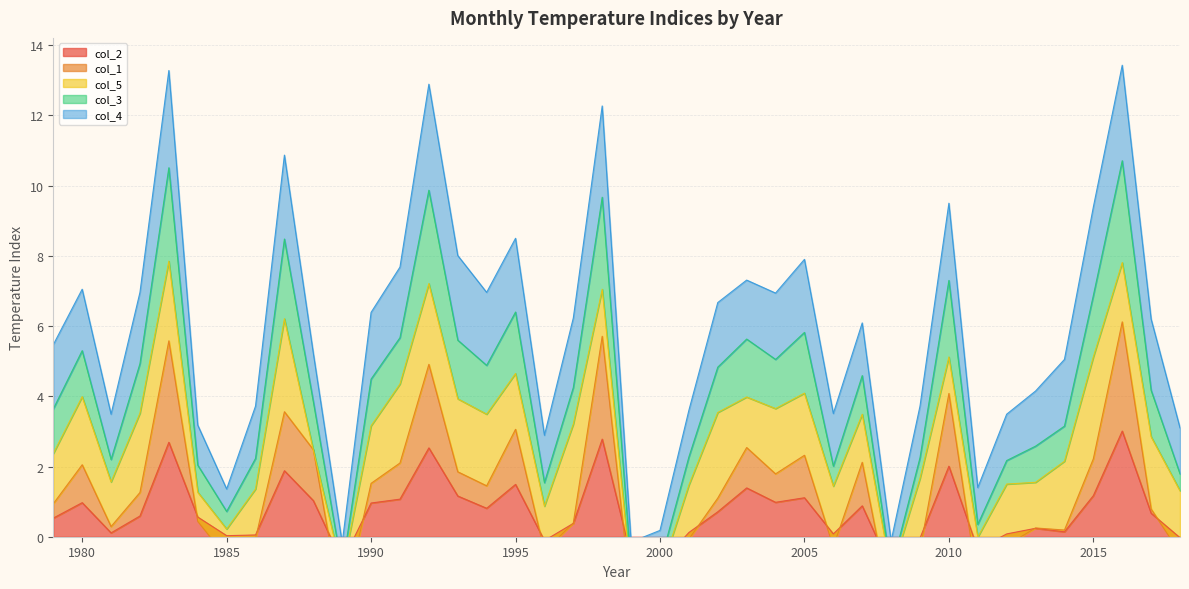

At which label does col_3 first exceed 4?

1980